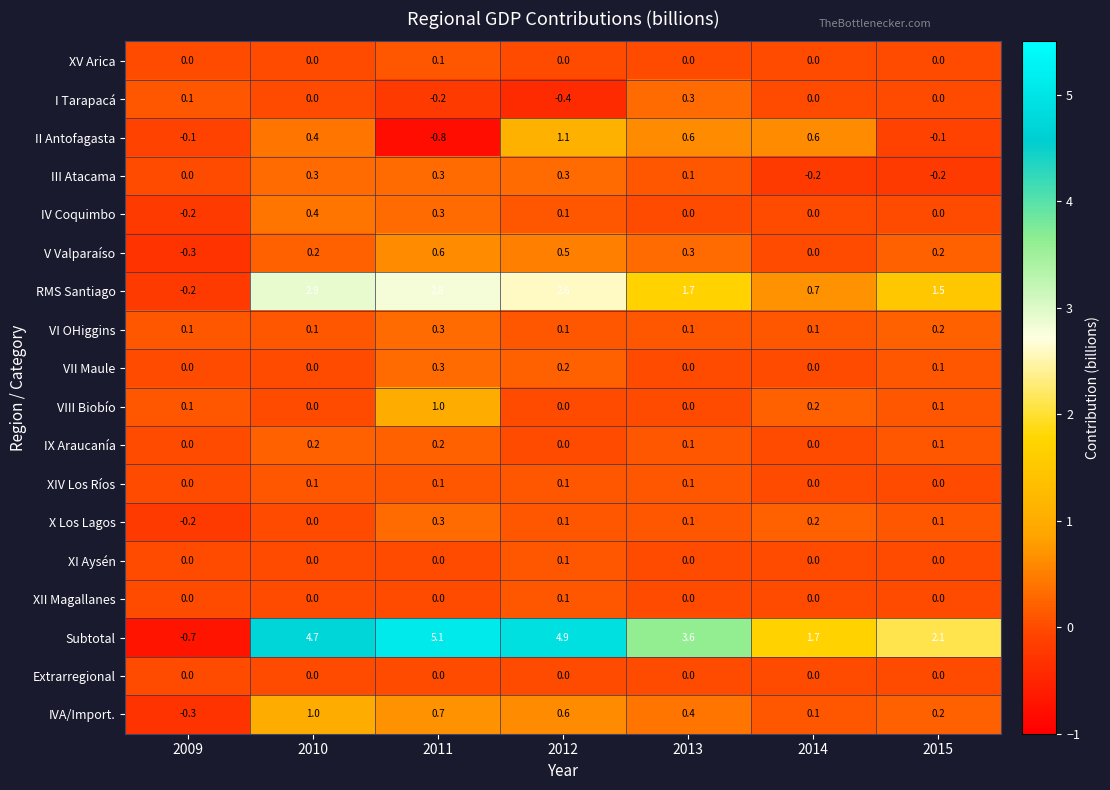

What is the difference between the second highest and minimum values in the V Valparaíso series?

0.8